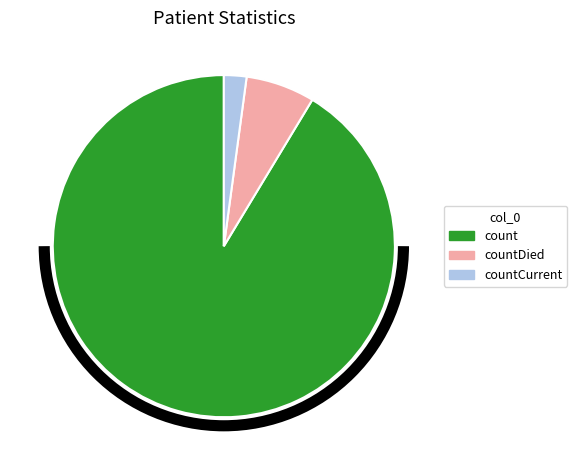

Is there any slice that represents more than half of the pie?

Yes